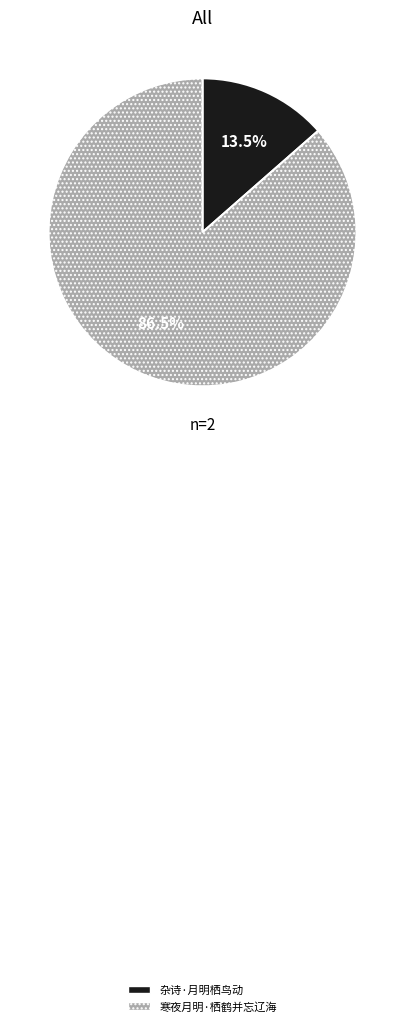

How much of the chart is everything except 杂诗·月明栖鸟动?

86.5%